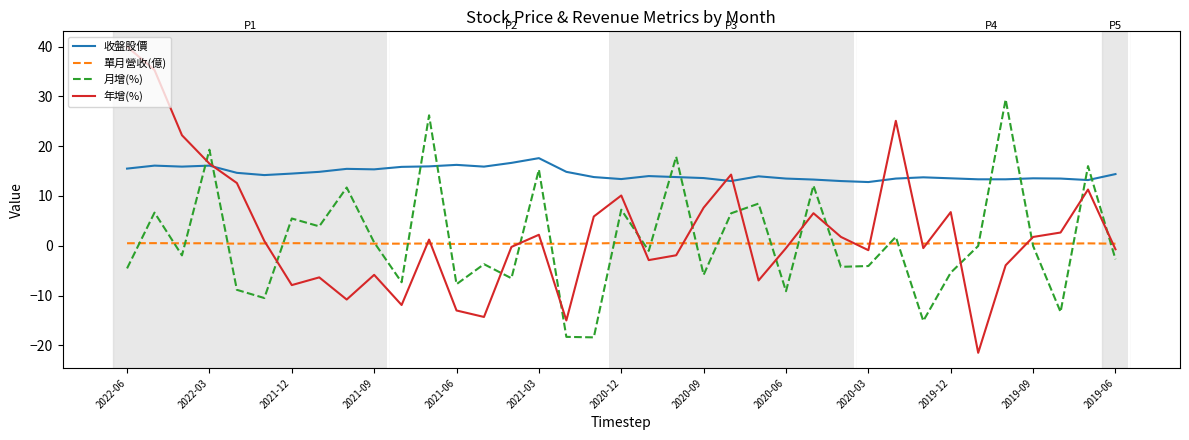

What are all the series names shown in the legend?

收盤股價, 單月營收(億), 月增(%), 年增(%)